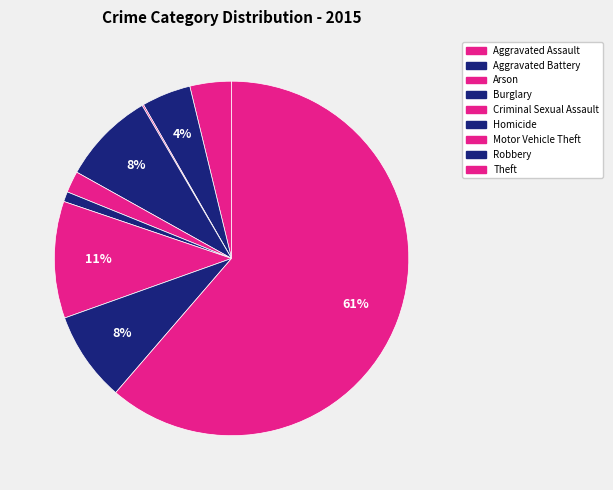

Combined, what portion of the pie is Arson and Criminal Sexual Assault?

2.1%